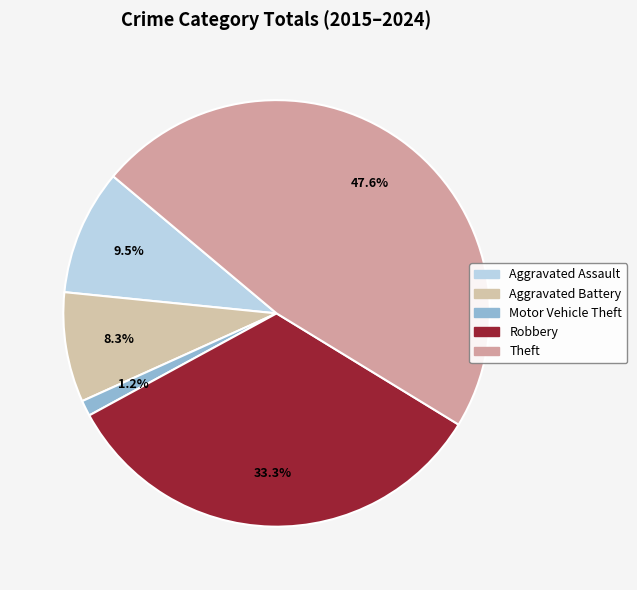

What percentage is NOT represented by Theft?

52.4%